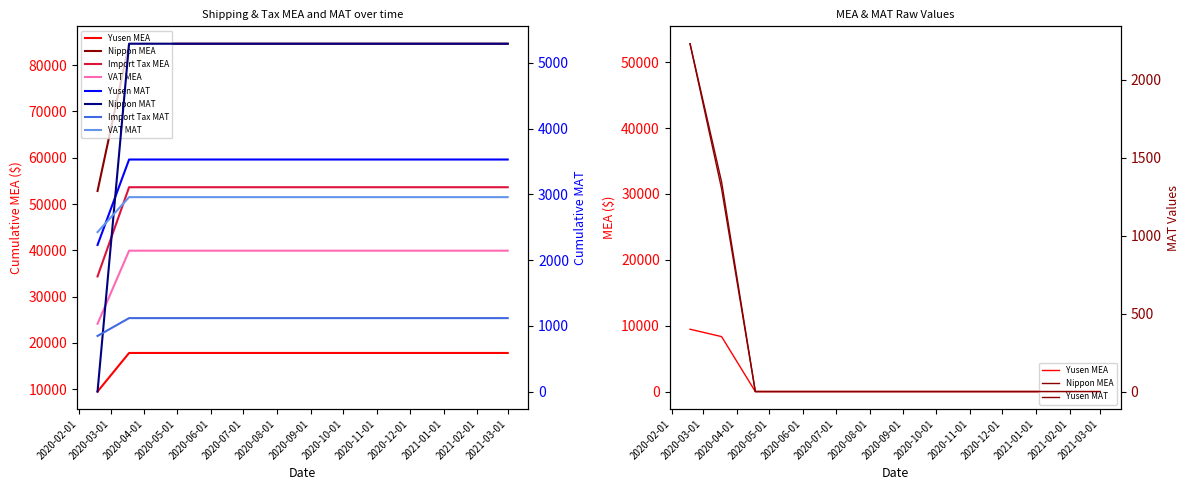

Between 2020-03-18 and 2021-03-01, which series saw the biggest shift?

Nippon MEA